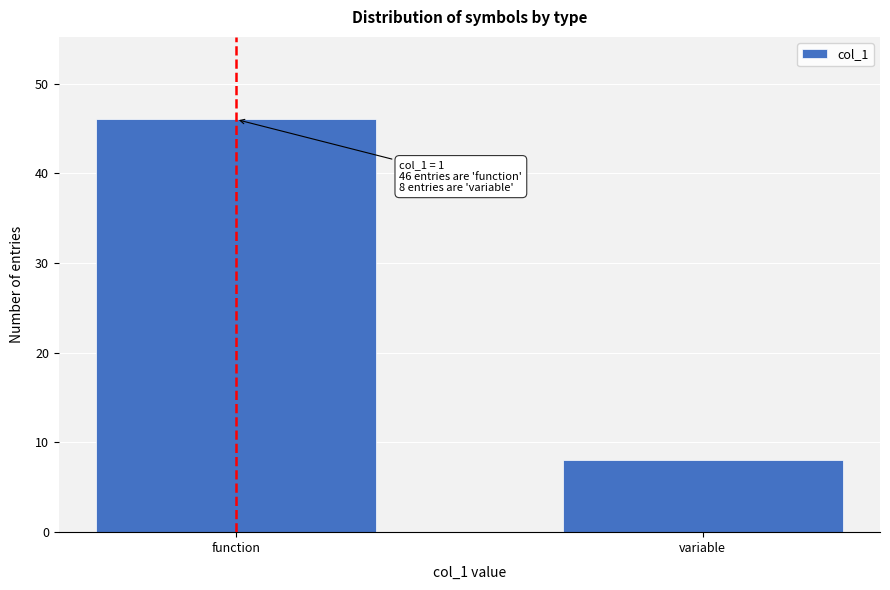

Reading left to right, transcribe all the data shown in this chart.

46	8